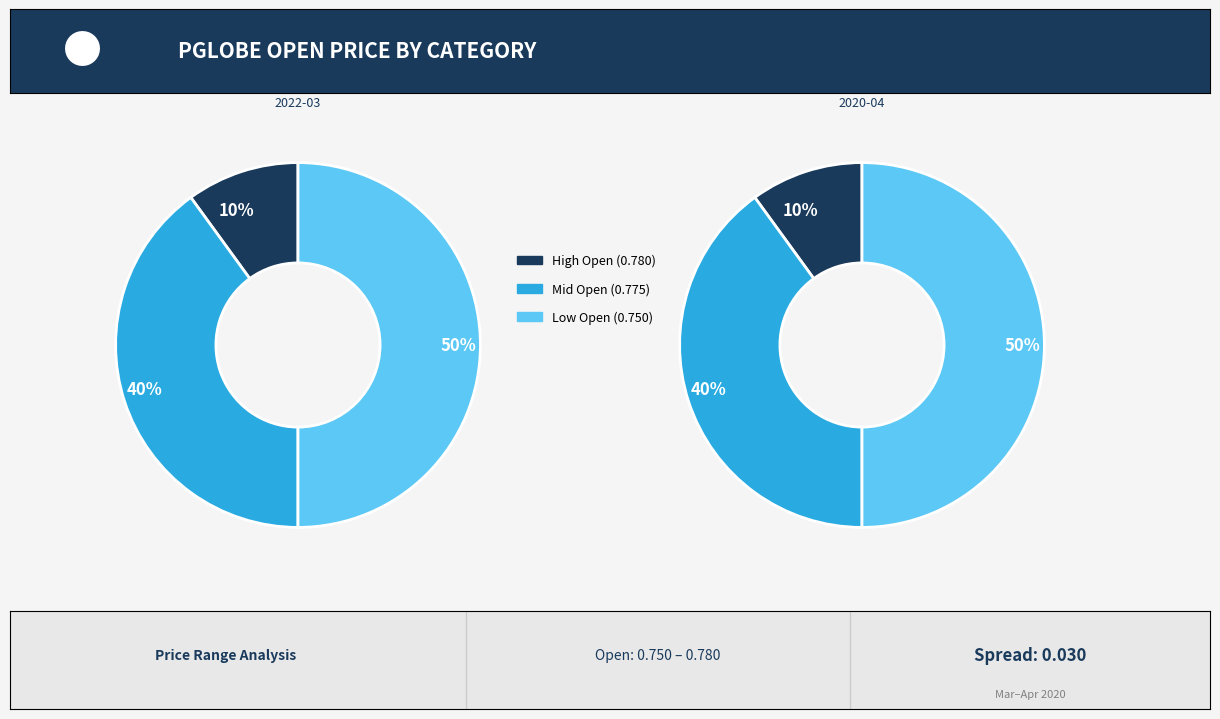

Is there a majority slice in this chart?

No